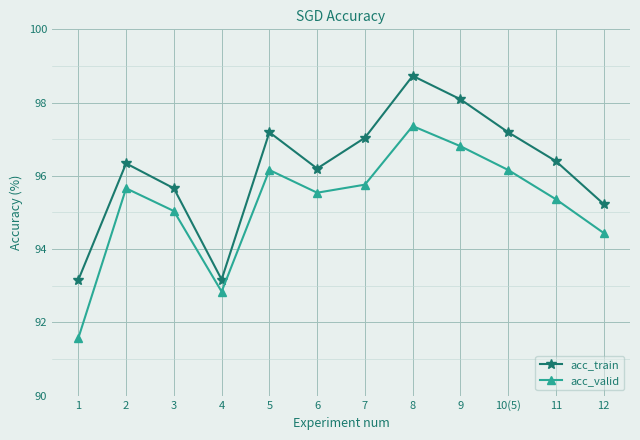

What is the smallest value displayed?

91.6